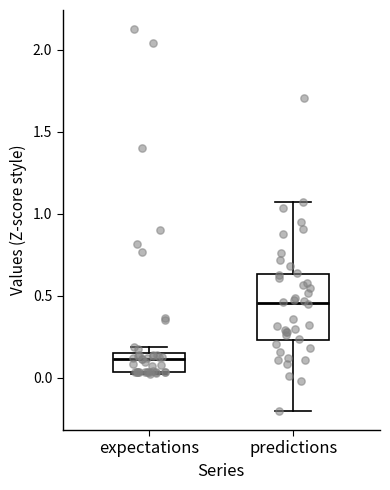

Reading left to right, read every box against the y-axis: the position of its median line, the range the box covers, and the ends of its whiskers. The values are not printed on the chart, so give them approximately, as read against the axis.

expectations: median 0.10, box 0.05 to 0.15, whiskers 0.00 to 0.20
predictions: median 0.45, box 0.25 to 0.65, whiskers -0.20 to 1.05